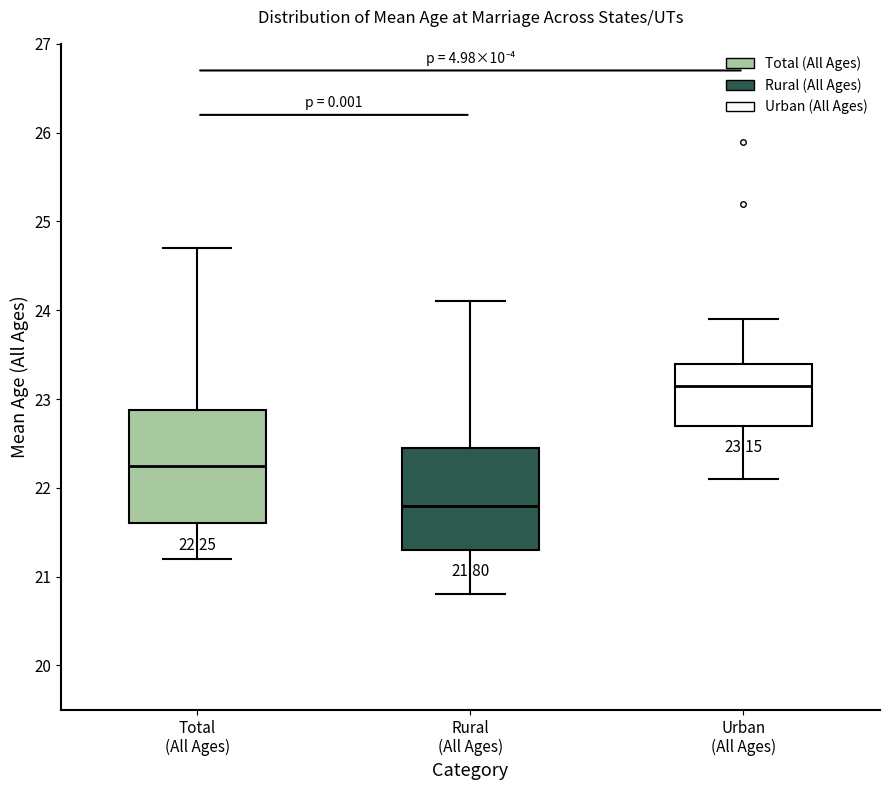

Comparing the boxes themselves (not the whiskers), which one is the tallest?

Total (All Ages)